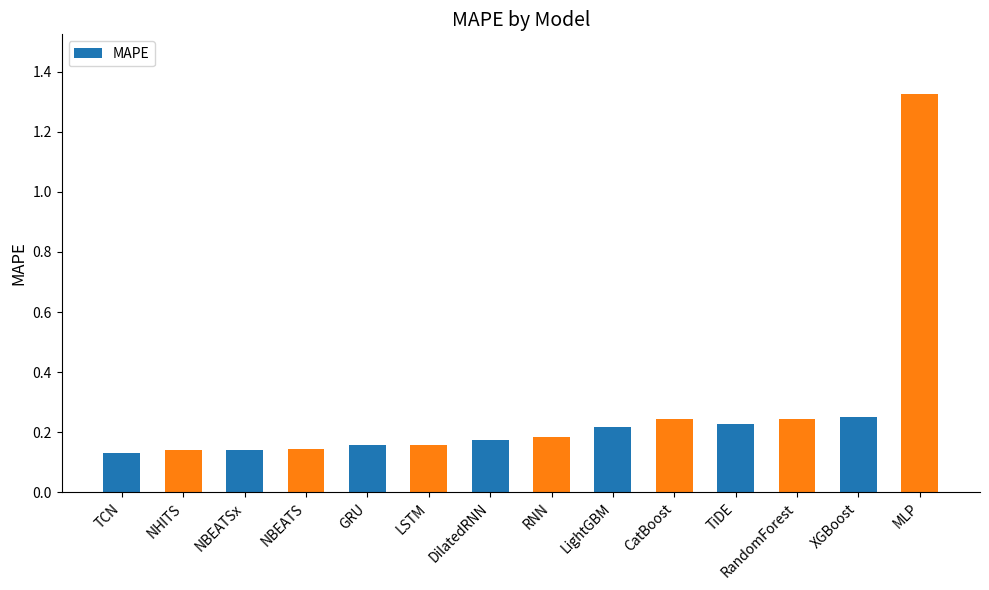

How many values are between 0 and 1?

13